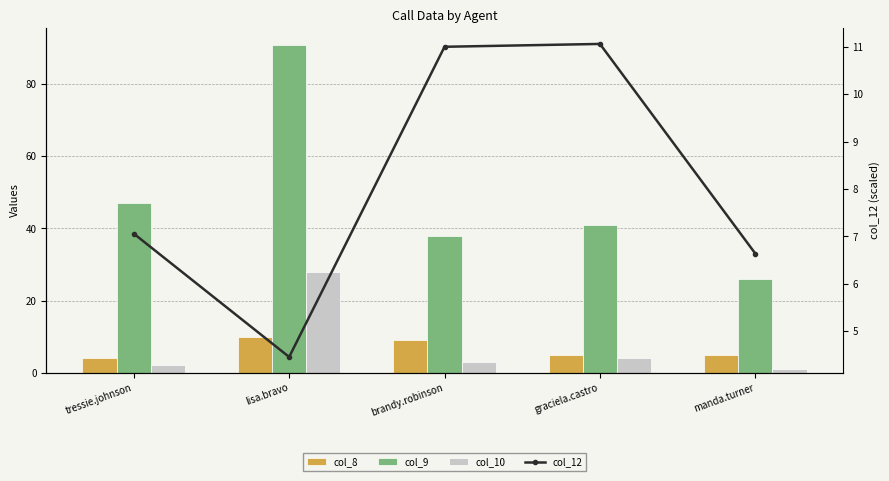

What is the approximate value of col_12 at tressie.johnson?

7.1